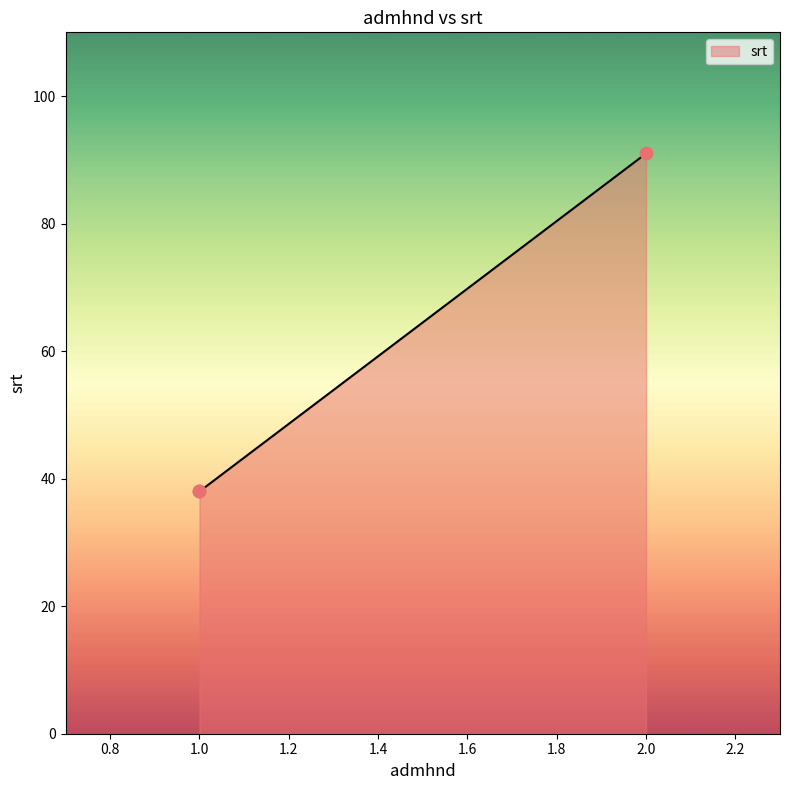

Approximately how many times larger is the value at 1 compared to 2?

0.4